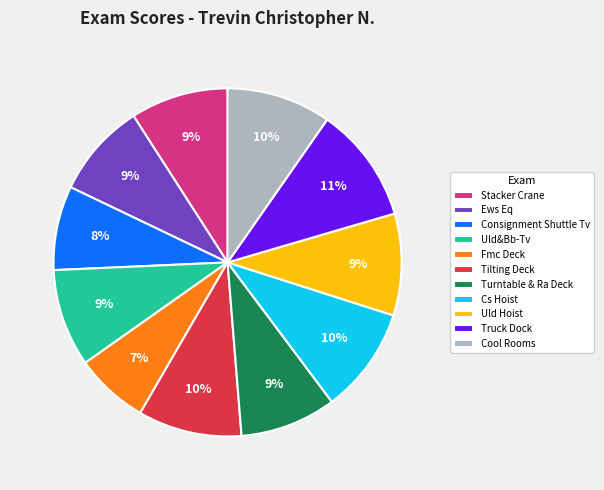

Between Consignment Shuttle Tv and Turntable & Ra Deck, which is larger?

Turntable & Ra Deck